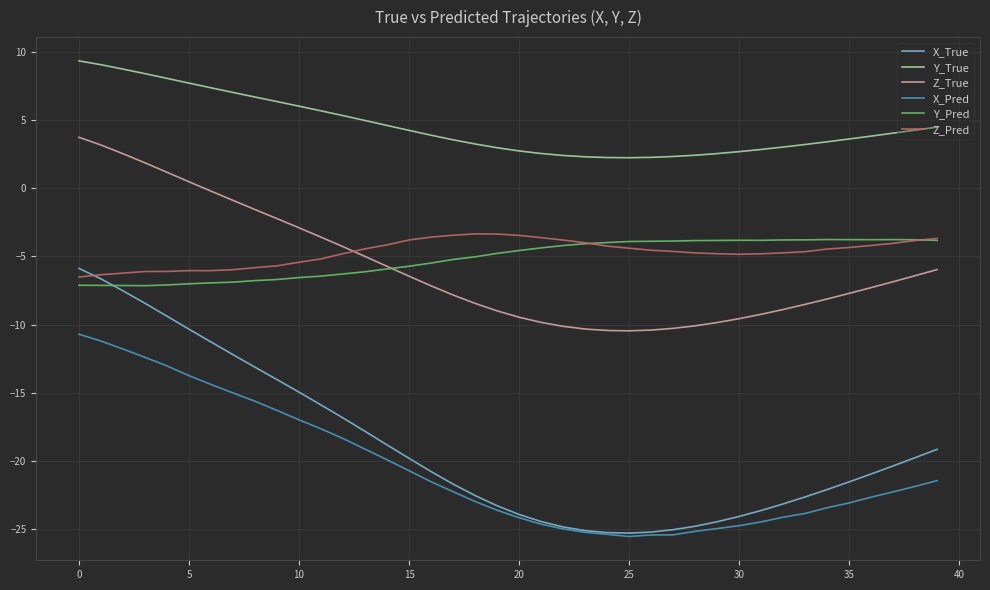

Which series has the widest spread of values?

X_True